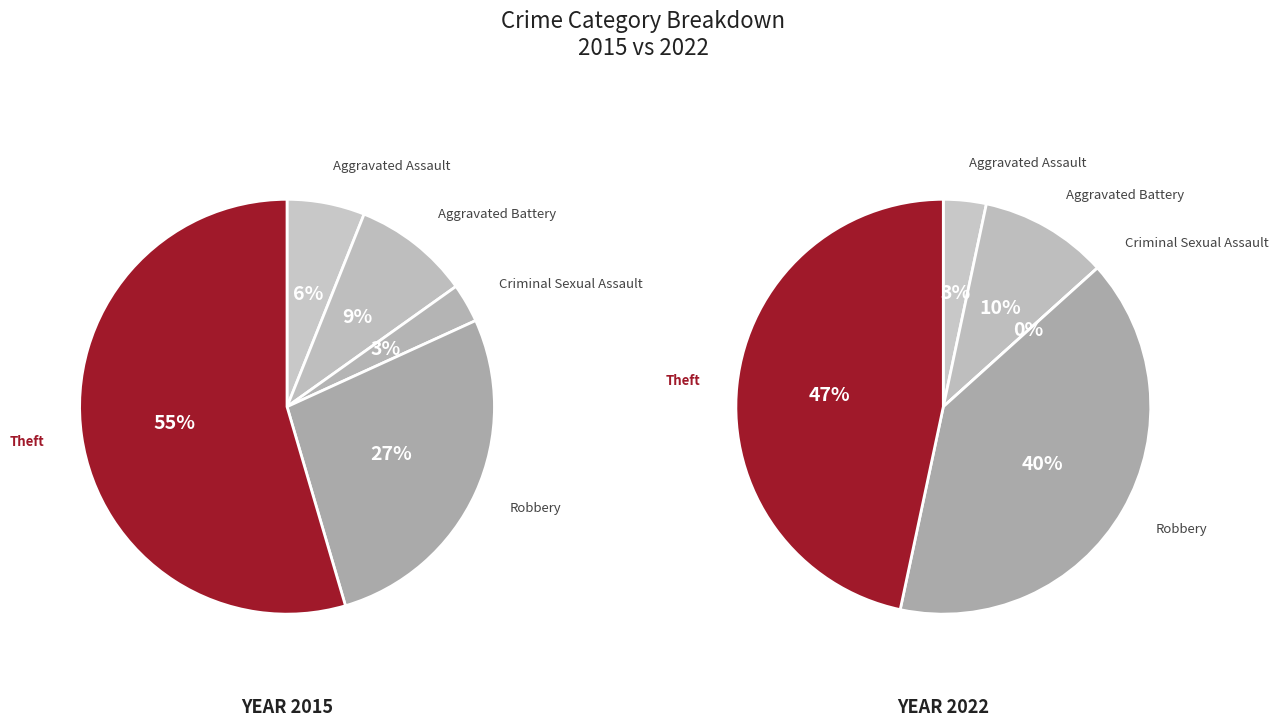

How many segments does this pie chart have?

5